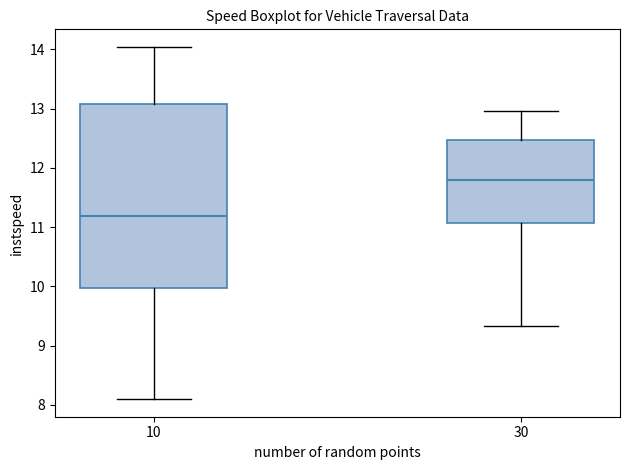

Where does the upper whisker of the box at x = 10 end on the y-axis? The values are not printed on the chart, so give them approximately, as read against the axis.

14.0